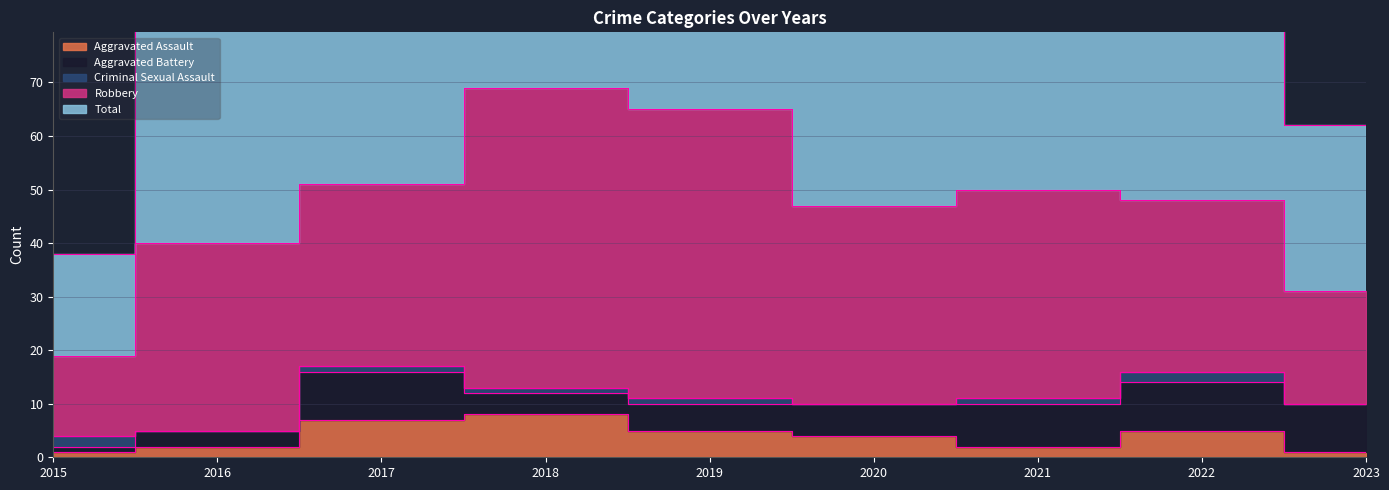

Which series changed the most between 2016 and 2021?

Total